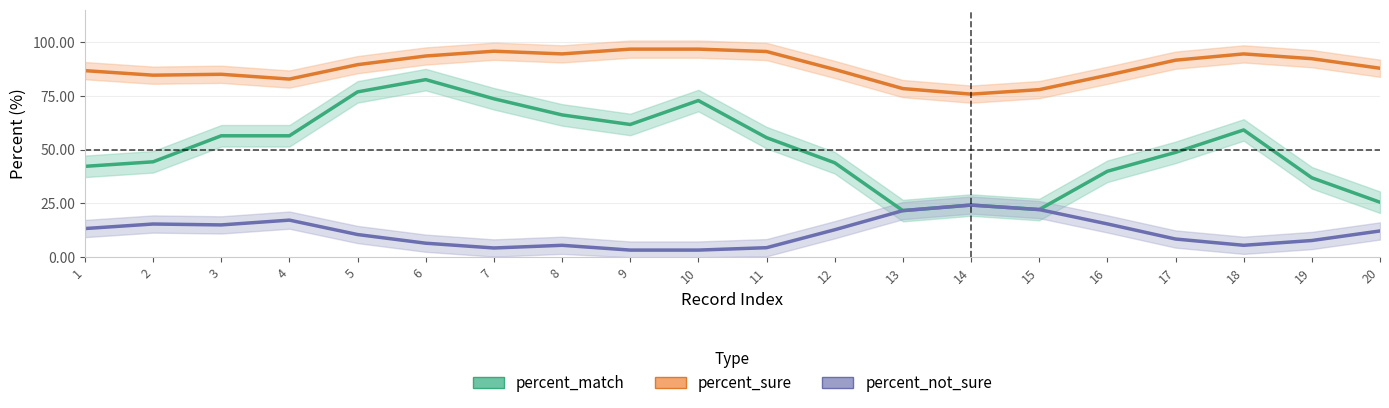

Reading left to right, list all the values displayed in this chart.

percent_match: 42.2	44.3	56.4	56.4	76.8	82.5	73.6	66.1	61.7	72.8	55.6	43.9	21.7	24.2	22.2	39.9	48.7	59.1	36.9	25.6
percent_sure: 86.7	84.6	85.0	82.8	89.4	93.5	95.7	94.4	96.7	96.7	95.6	87.2	78.3	75.8	77.8	84.5	91.5	94.4	92.2	87.8
percent_not_sure: 13.3	15.4	15.0	17.2	10.6	6.5	4.3	5.6	3.3	3.3	4.4	12.8	21.7	24.2	22.2	15.5	8.5	5.6	7.8	12.2